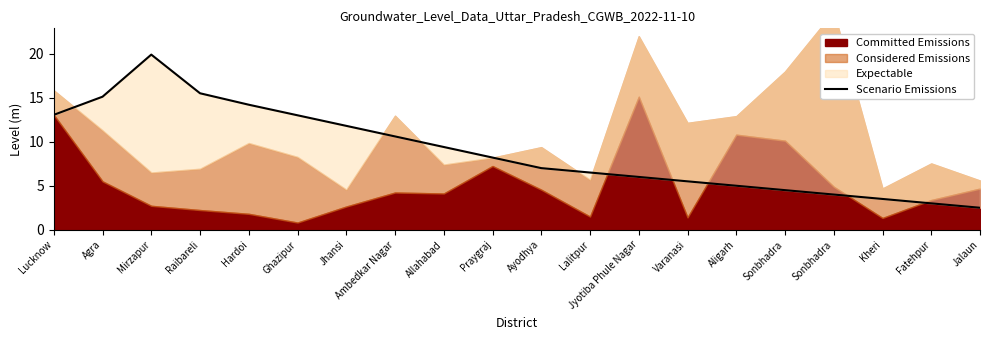

The chart shows a value of 6.1 at Allahabad. True or false?

False